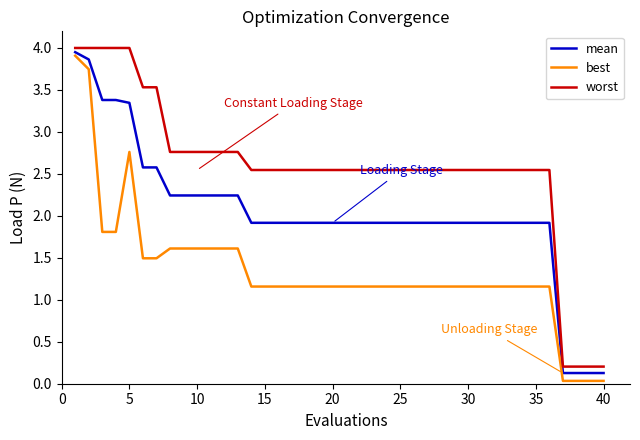

How many lines are shown in the chart?

3